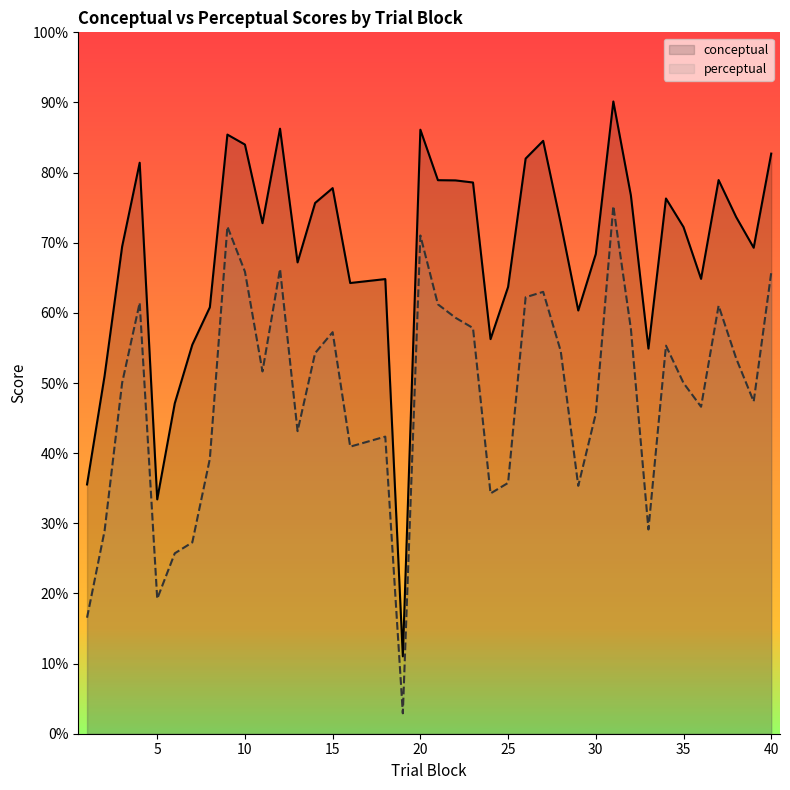

What is the difference between the maximum and minimum values in the conceptual series?

79.1